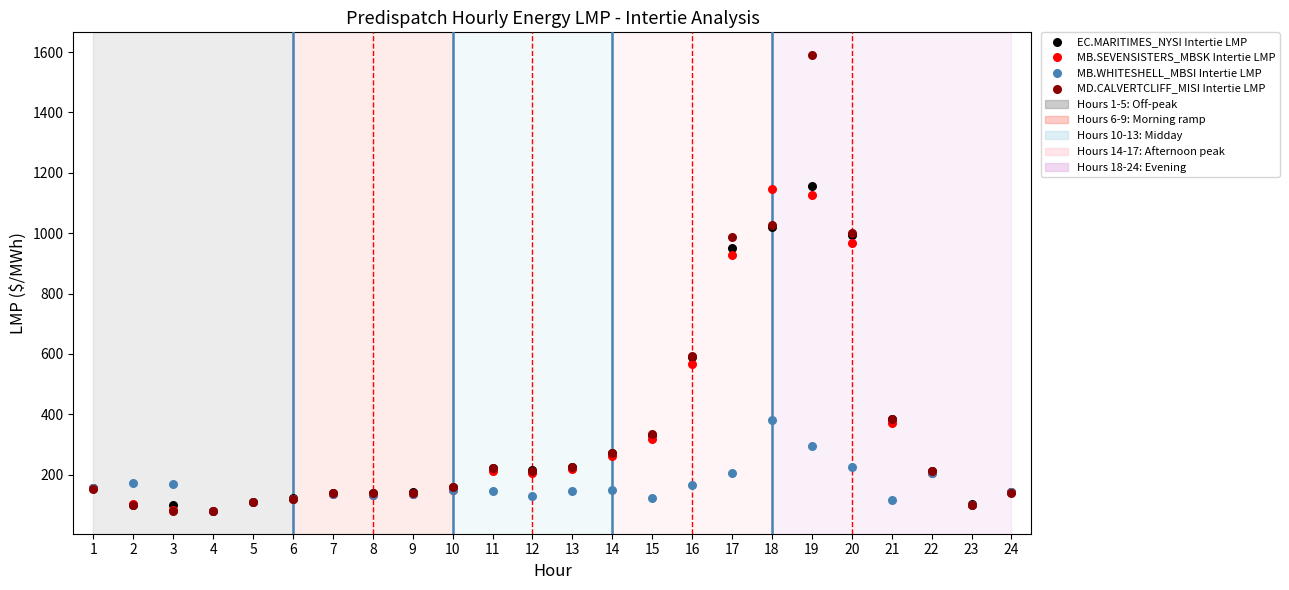

Across all series, what Y value is closest to 835?

928.5